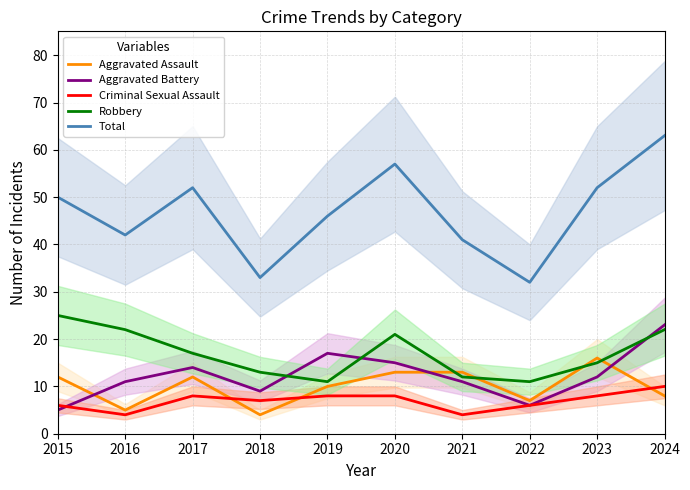

In Criminal Sexual Assault, how many points are higher than both neighbors (excluding endpoints)?

1